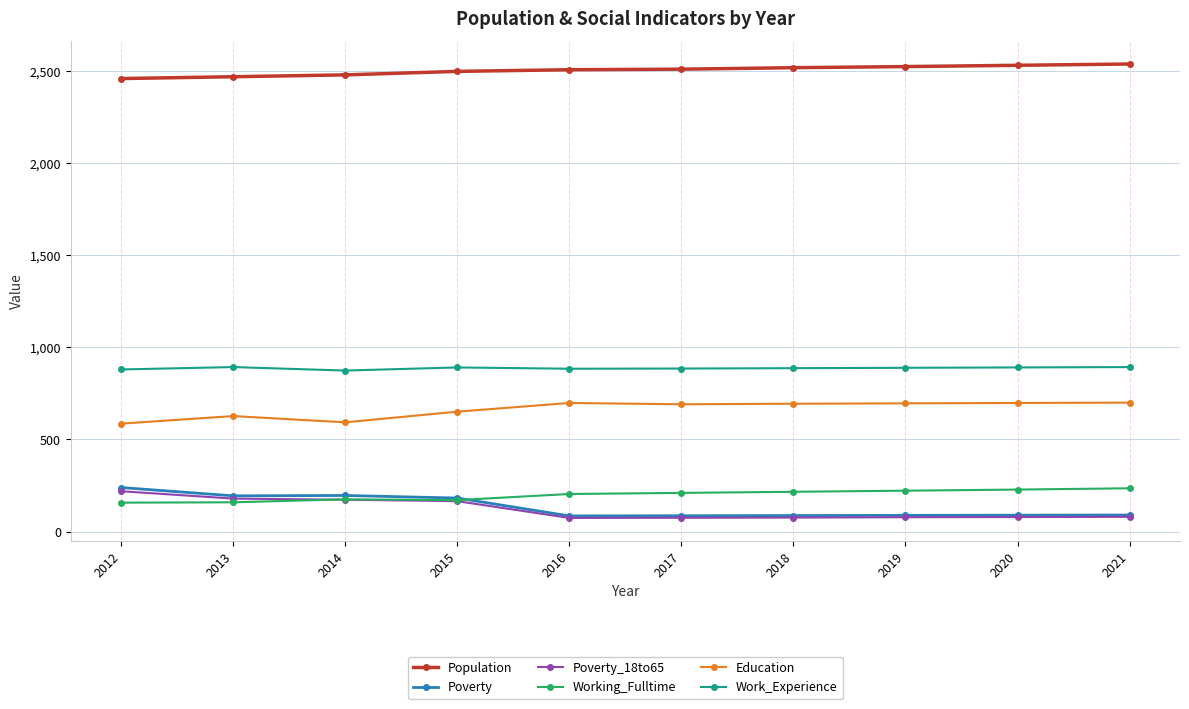

What value does the Poverty series have at 2020, to the nearest 10?

90